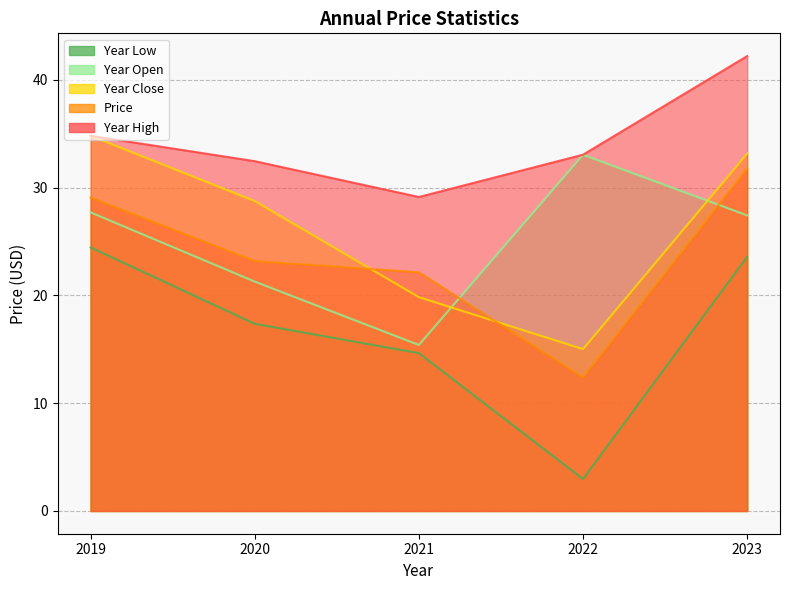

Is it true that year_low equals 25.2 at 2020?

False